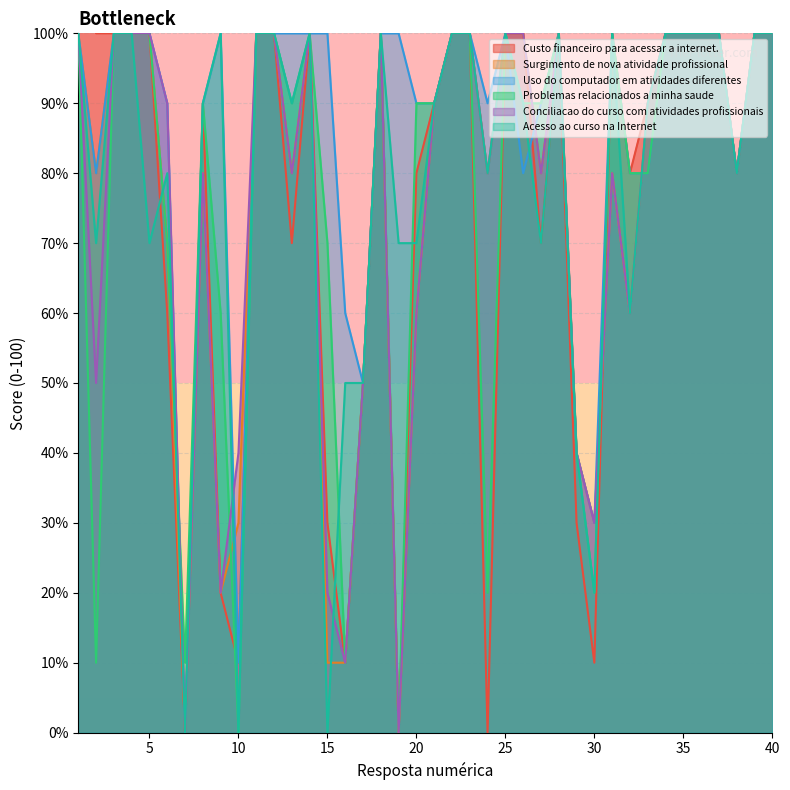

Is it true that Conciliacao do curso com atividades profissionais equals 20 at 15?

True